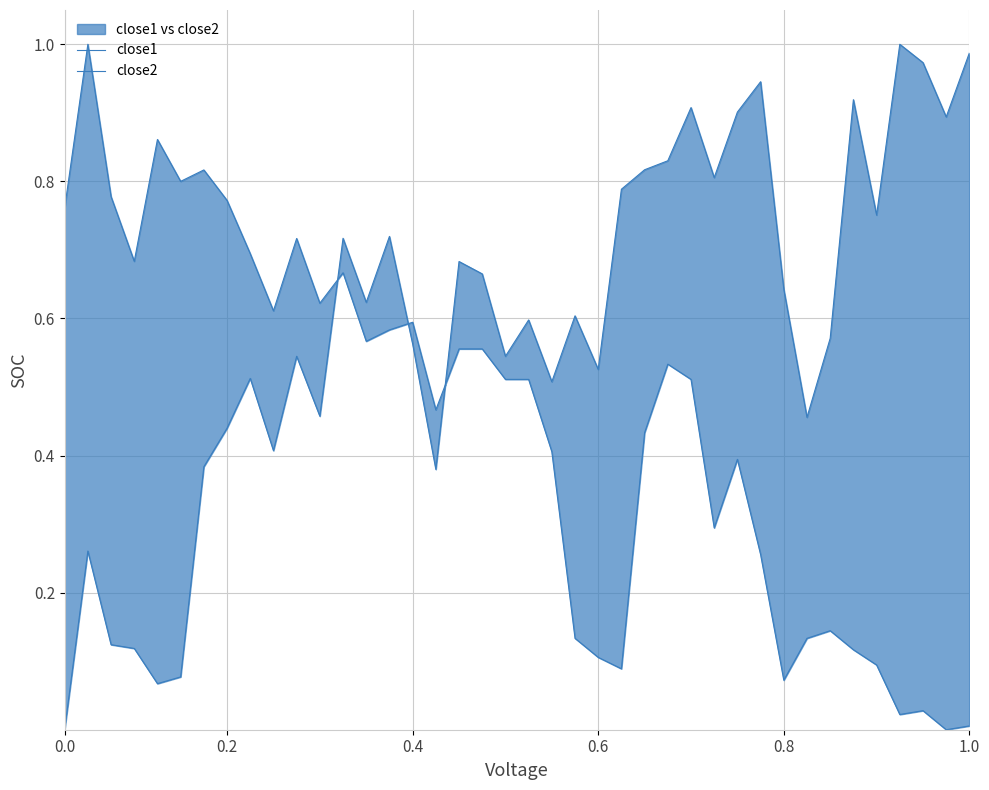

True or false: close2 has a value of 0.5 at 29.

False